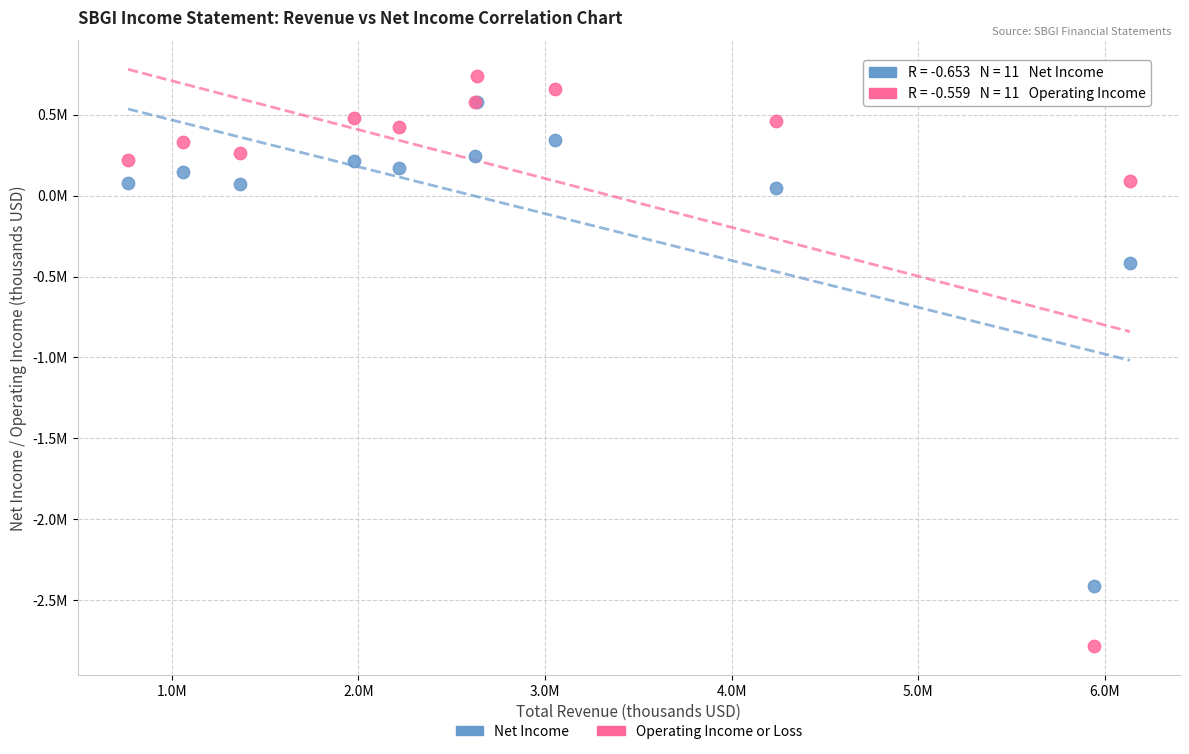

Which series reaches the minimum Y coordinate?

Operating Income or Loss